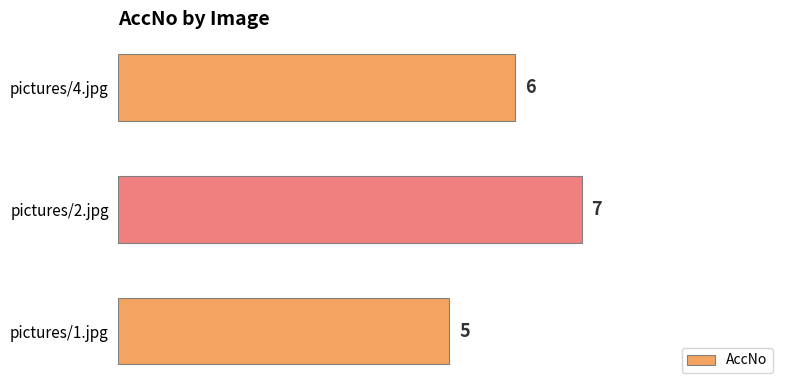

What is the difference between the second highest and minimum values?

1